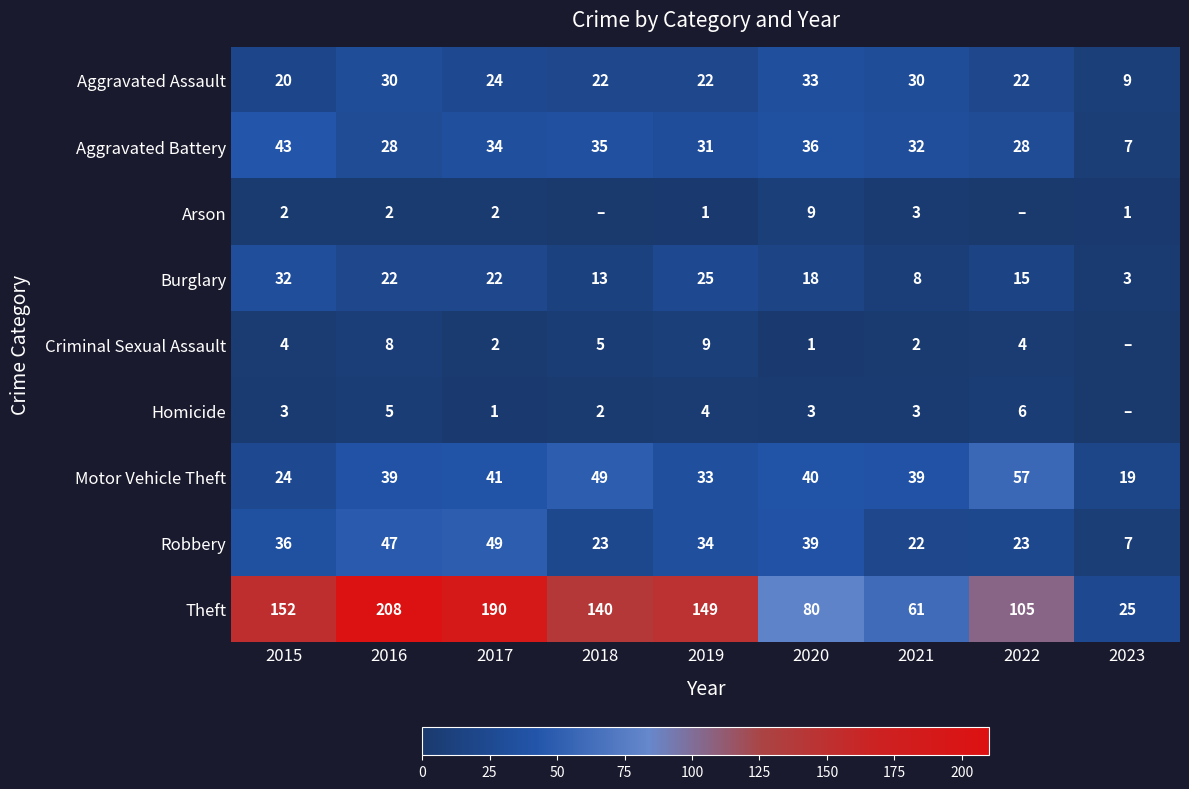

Read the Robbery value at 2018, to the nearest 10.

20